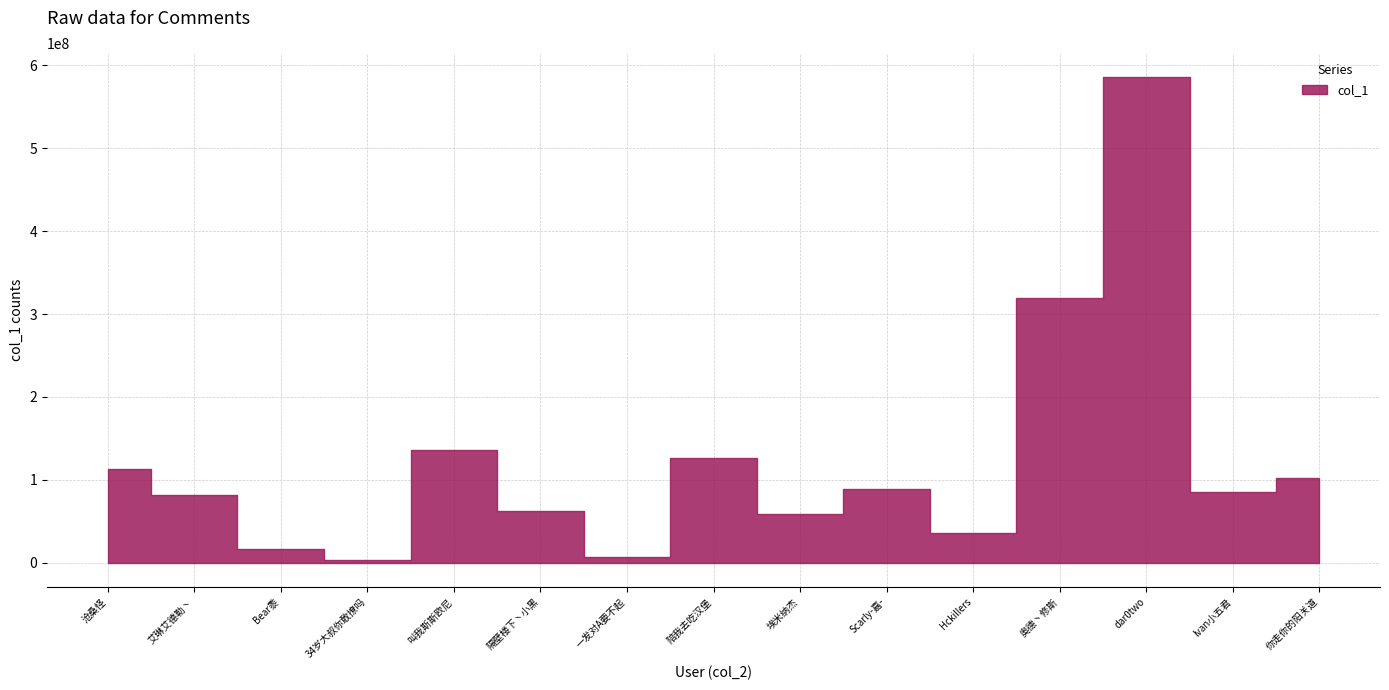

What is the greatest value displayed?

585439719